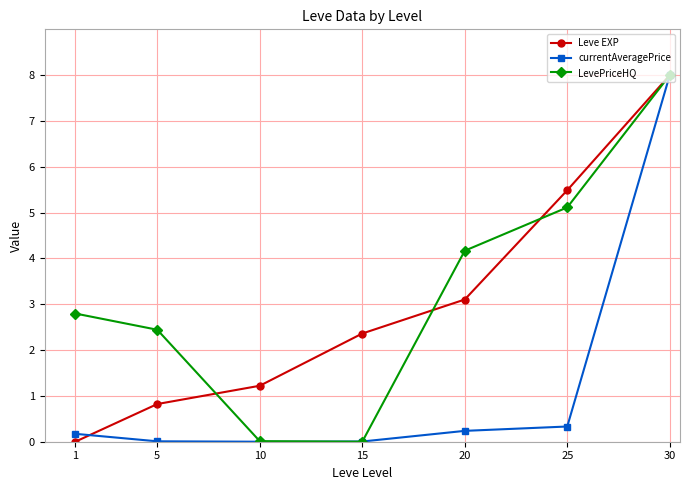

How many positive values does the Leve EXP series have?

6